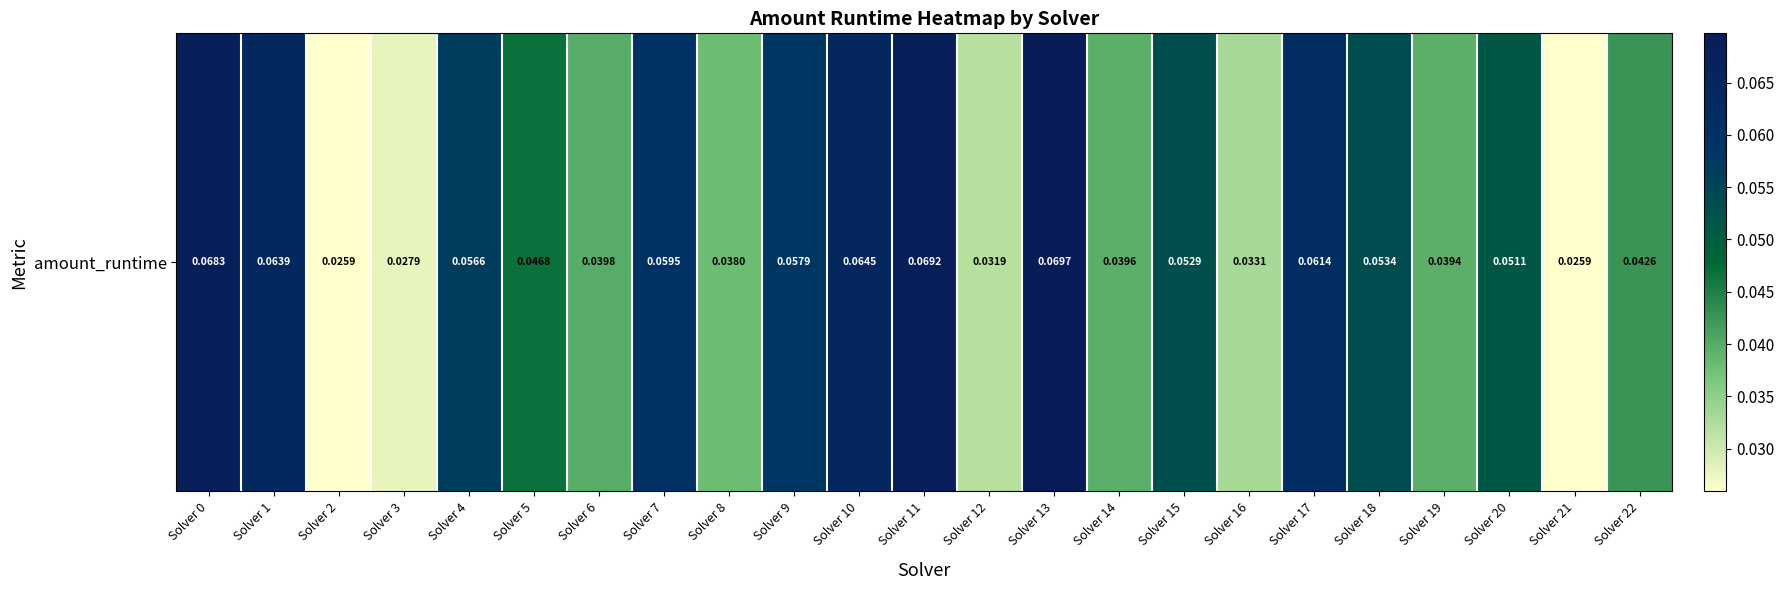

Which label corresponds to the largest value in the chart?

Solver 13